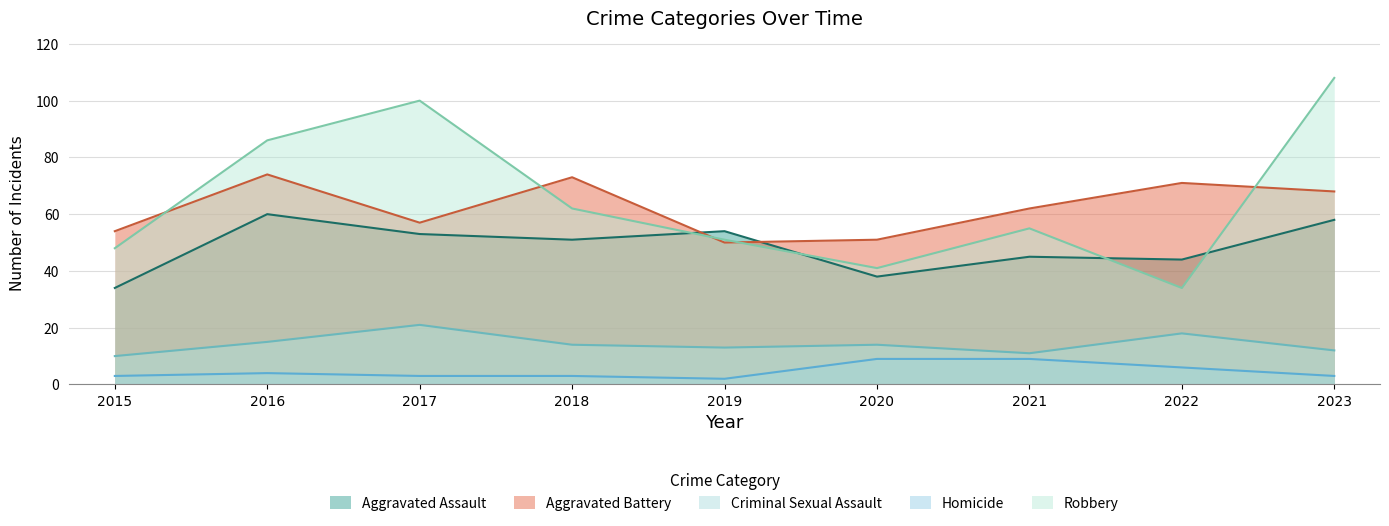

At which category is the sum across all series the highest?

2023